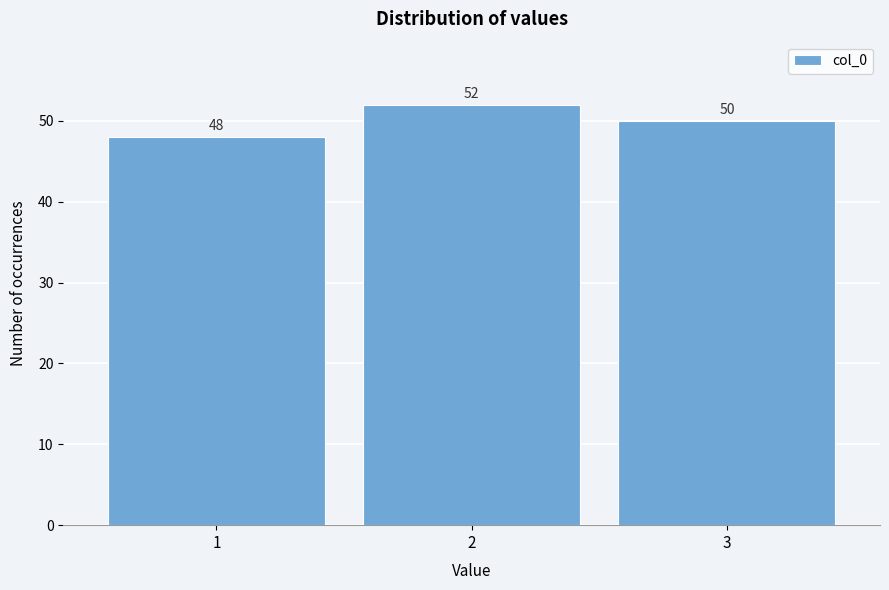

Reading left to right, what are all the values shown in this chart?

48	52	50